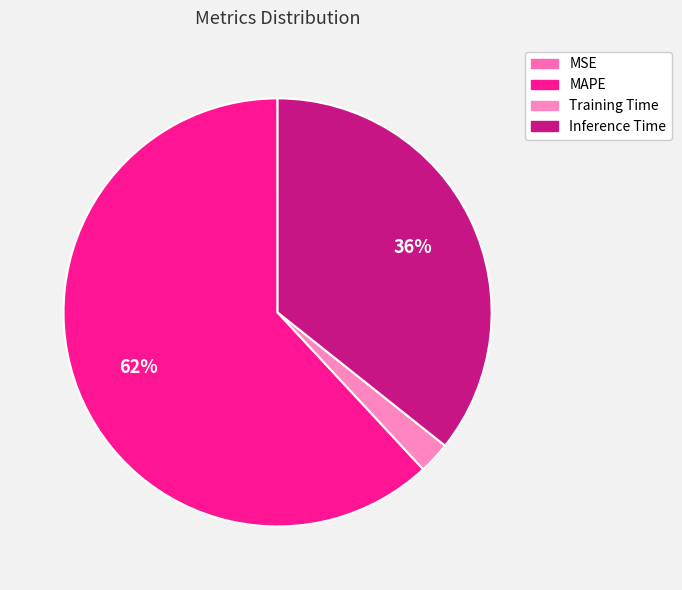

Rank the categories by value from lowest to highest.

MSE, Training Time, Inference Time, MAPE